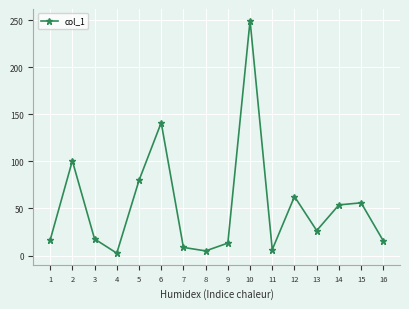

True or false: the data shows 95.0 at 12.

False